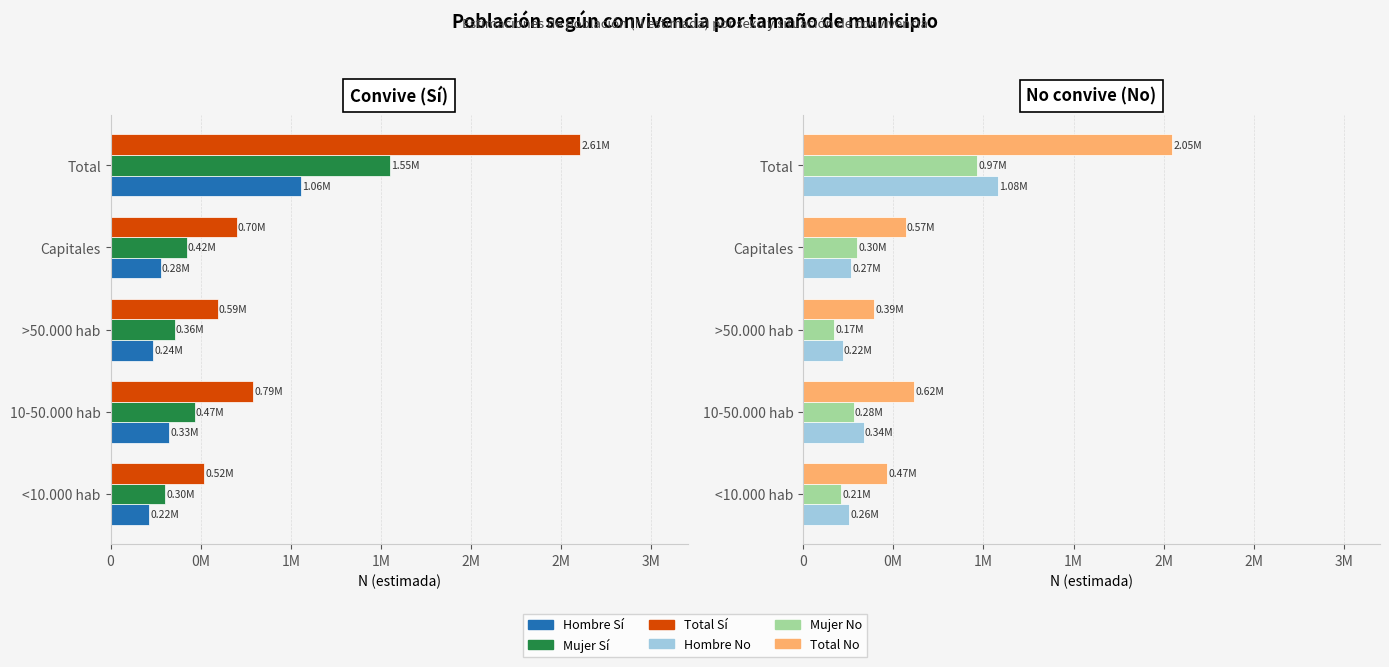

Between <10.000 hab and Capitales, which is larger?

Capitales